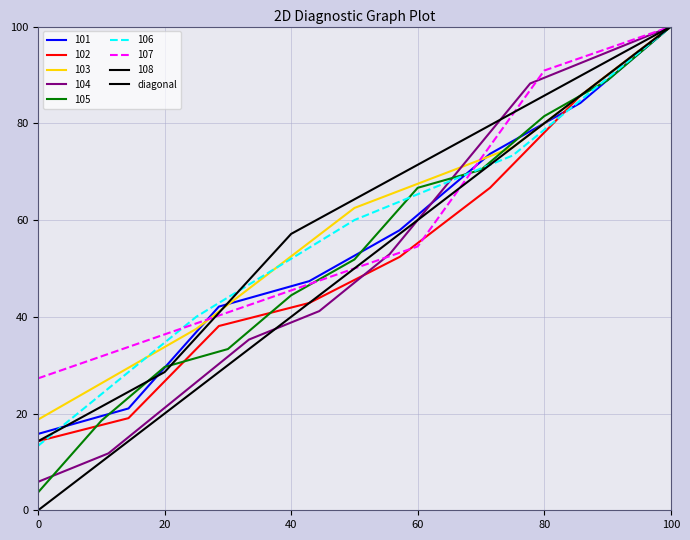

Which category has the highest value in the 101 series?

100